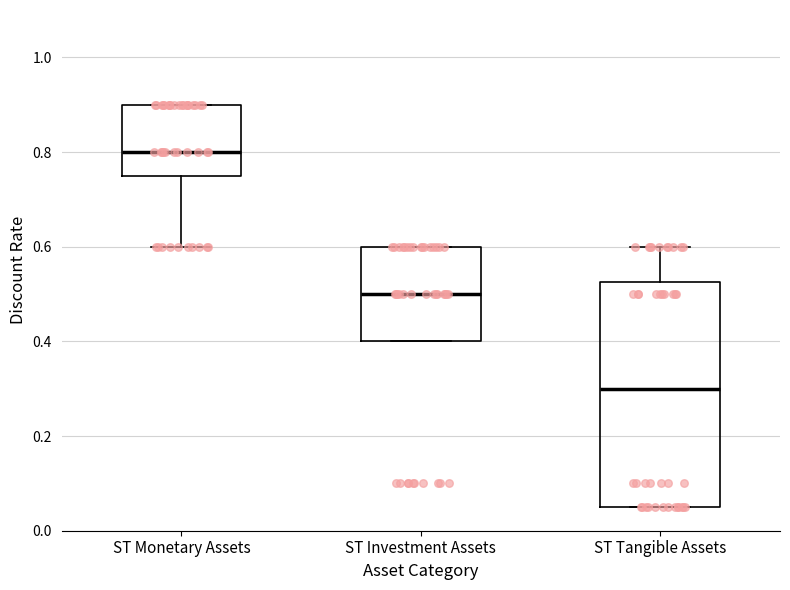

Where does the upper whisker of the box for ST Tangible Assets end on the y-axis? The values are not printed on the chart, so give them approximately, as read against the axis.

0.60